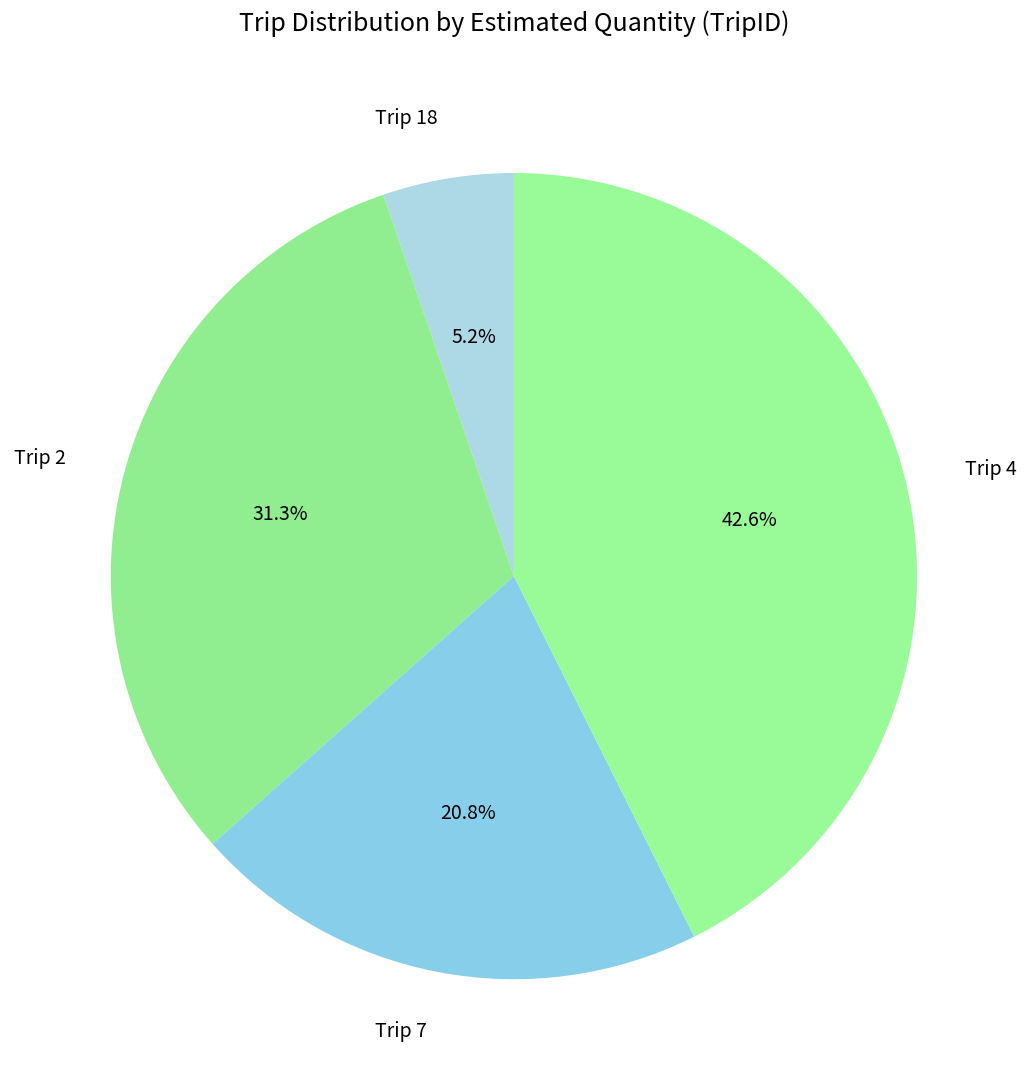

Which has a higher value, Trip 18 or Trip 4?

Trip 4